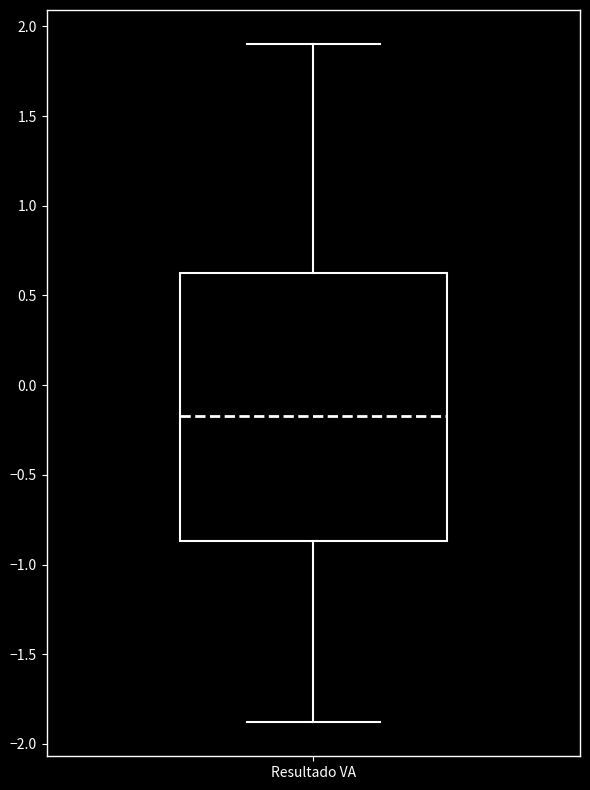

Read this box plot against the y-axis: the position of the median line, the range covered by the box, and the ends of both whiskers. The values are not printed on the chart, so give them approximately, as read against the axis.

median -0.15, box -0.85 to 0.65, whiskers -1.90 to 1.90